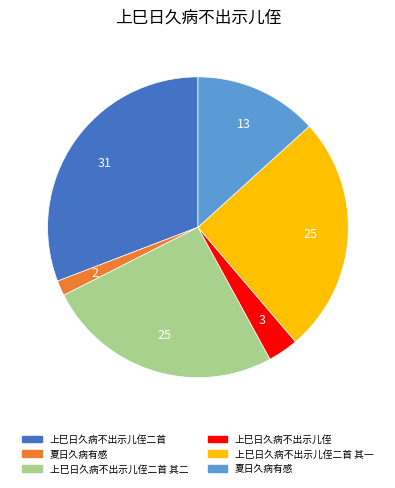

Is there a majority slice in this chart?

No